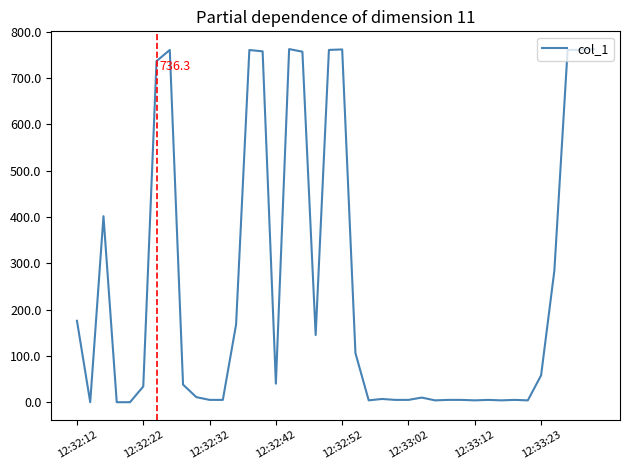

What is the difference between the maximum and minimum values?

762.5